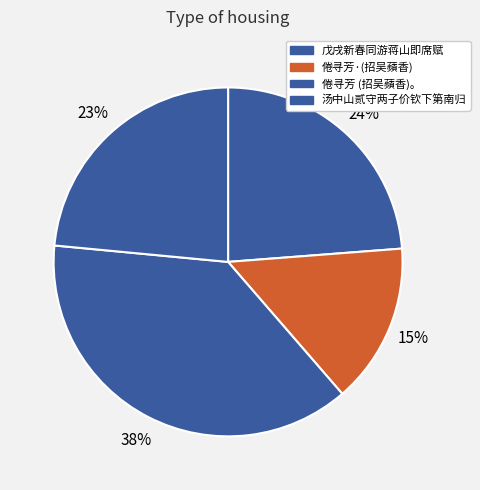

To the nearest percent, what is the average slice percentage?

25%